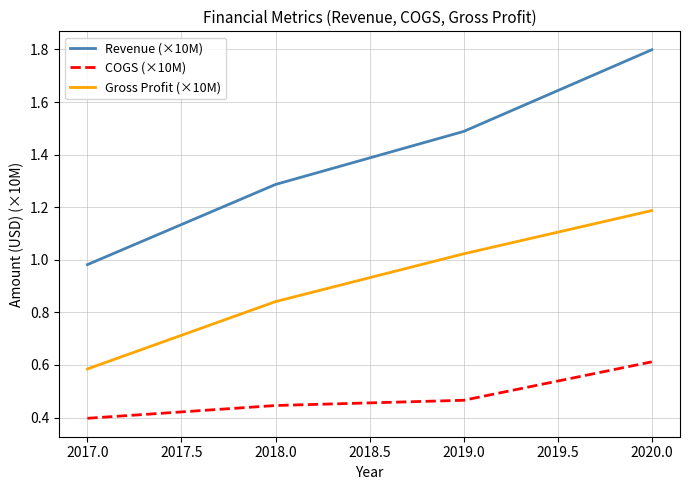

The value of Revenue (×10M) at 2019.0 is 2.0. True or false?

False